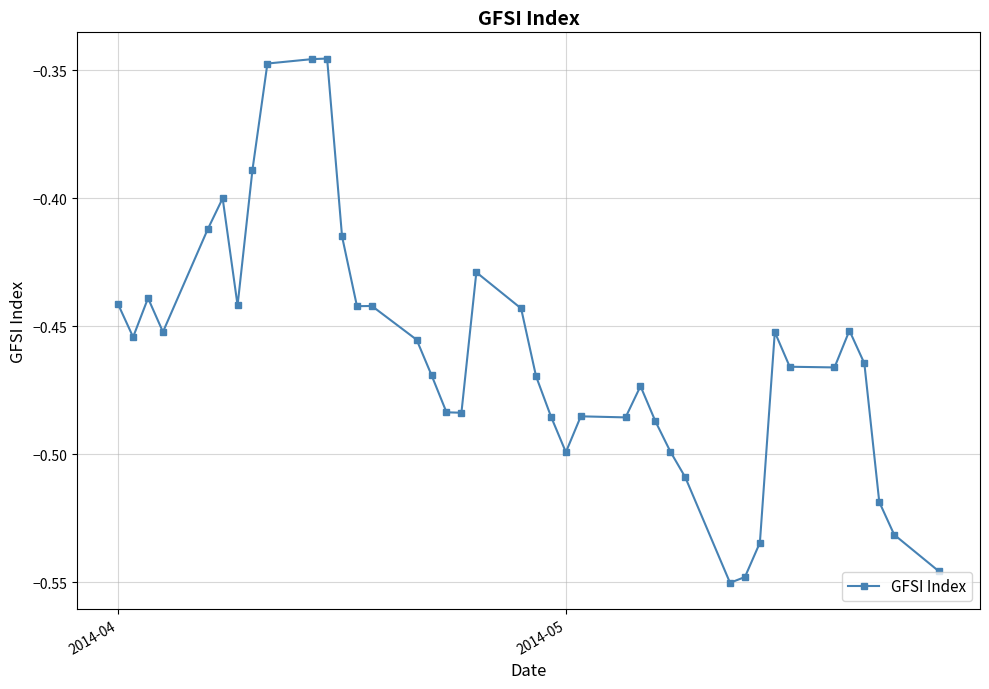

True or false: there are more than 0 points higher than both neighbors.

True